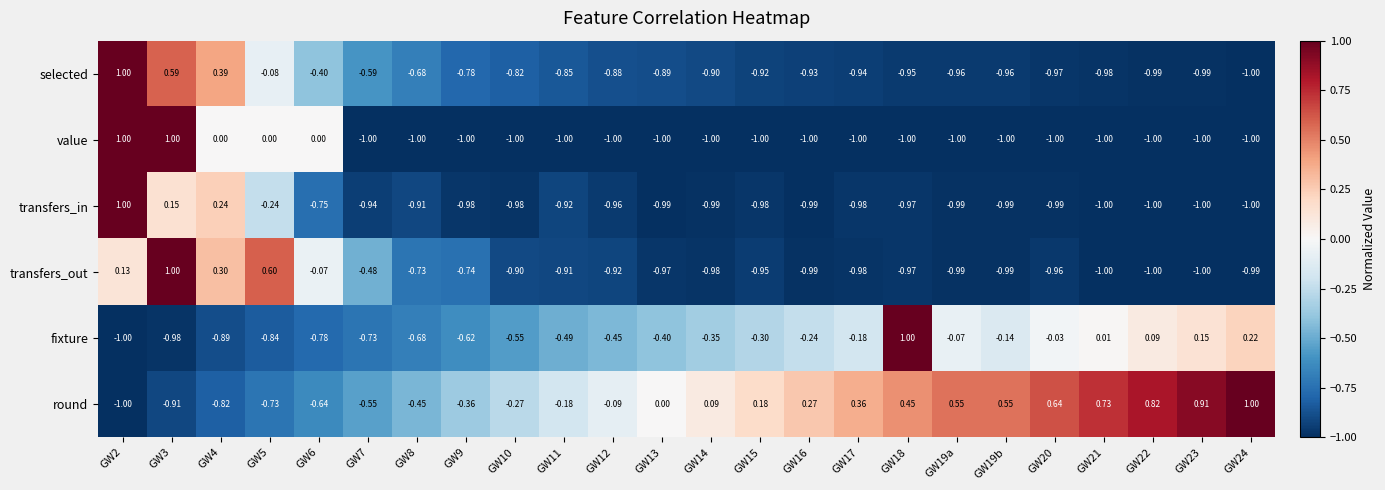

At GW4, list the series in order from largest to smallest.

selected, transfers_out, transfers_in, value, round, fixture